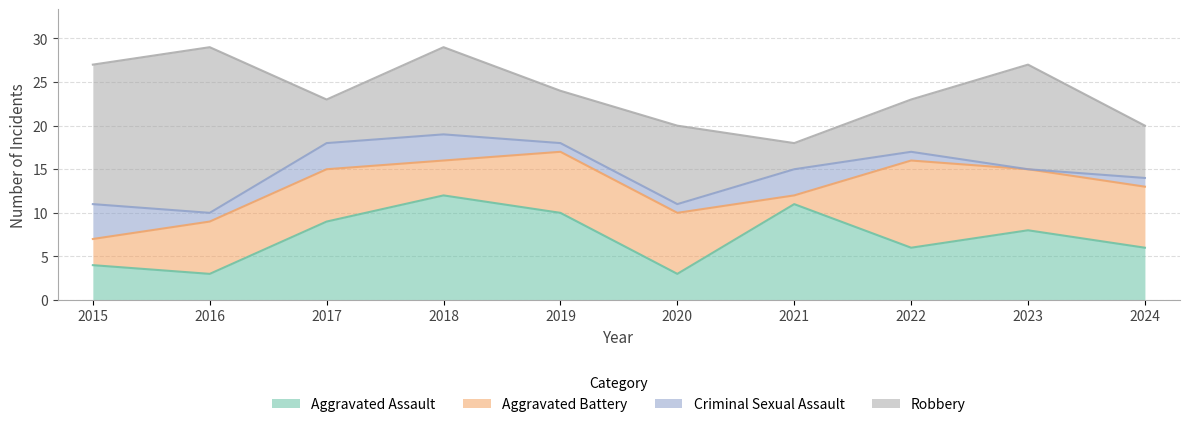

What is the sum of the Robbery values at 2018 and 2015?

26